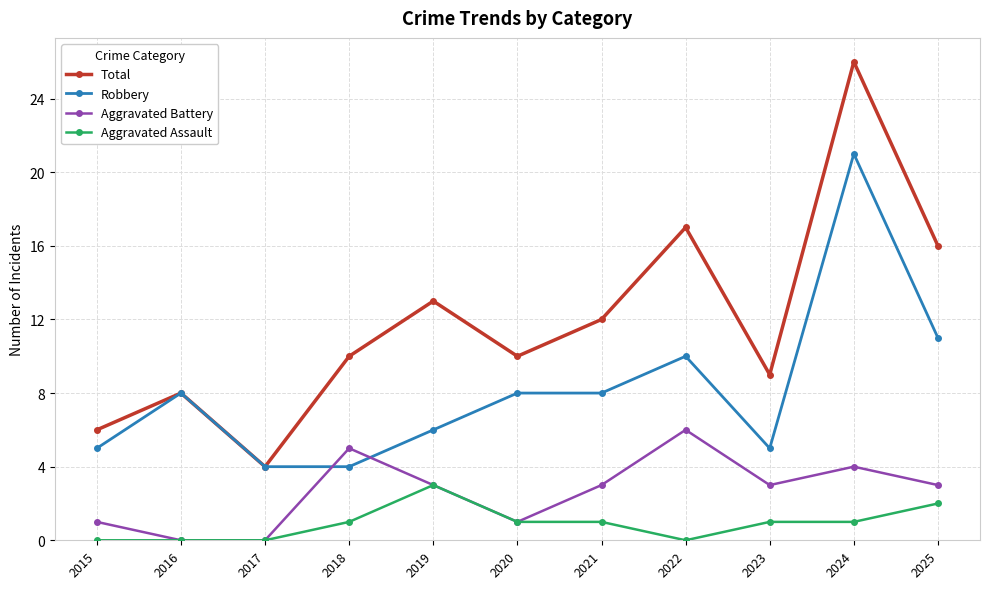

The Aggravated Battery series shows 0 at 2017. True or false?

True